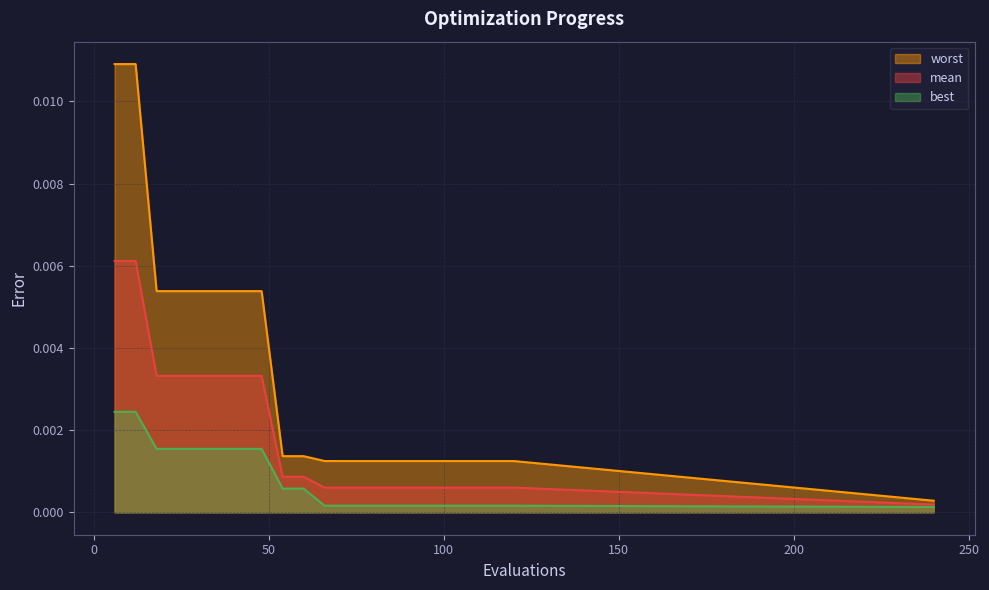

True or false: worst and mean cross at least once.

False